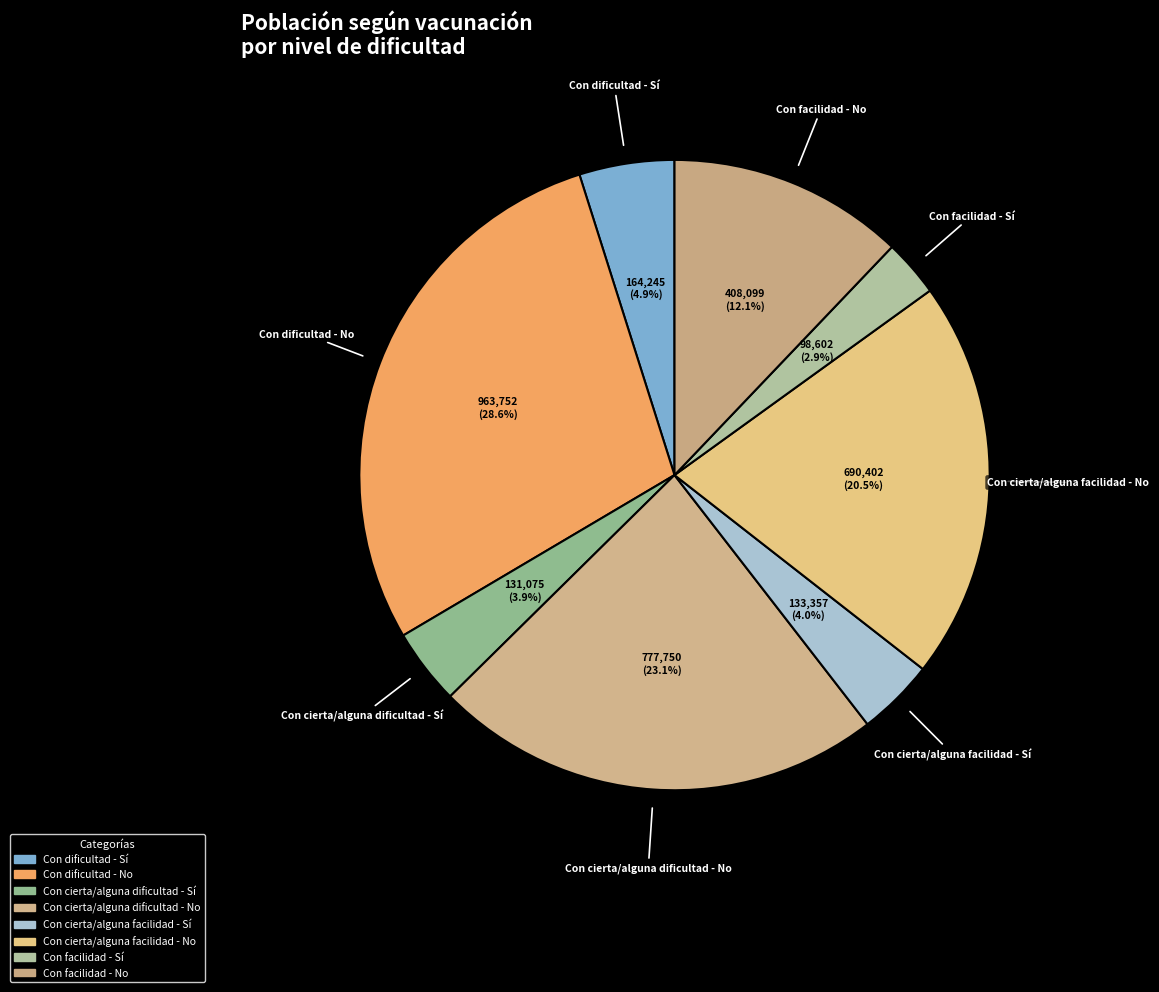

Is Con cierta/alguna facilidad - Sí the majority of the pie?

No